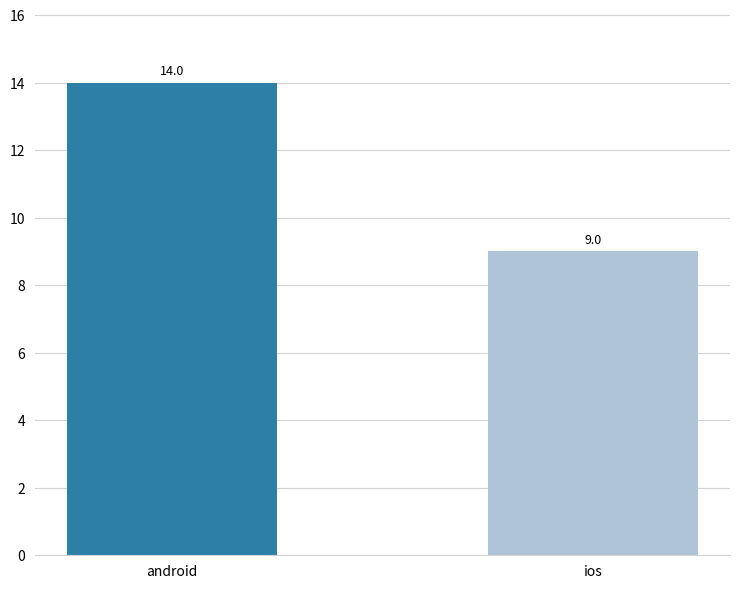

Does the chart contain any negative values?

No